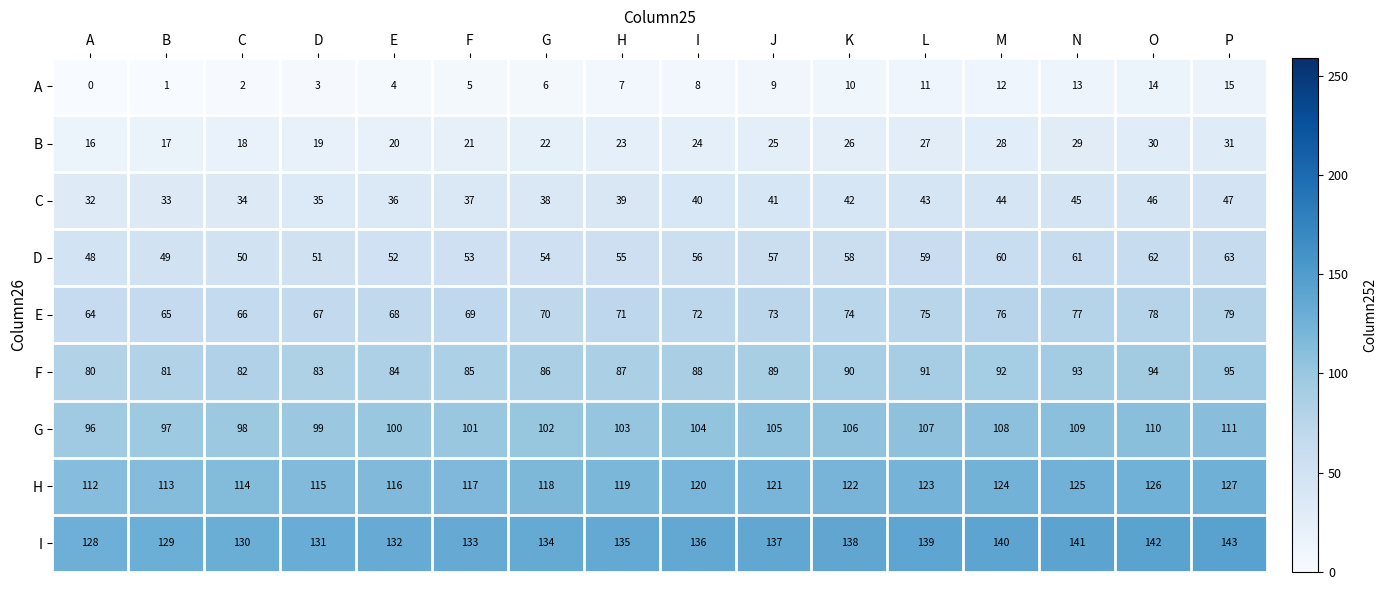

At which label is I closest to 135?

H